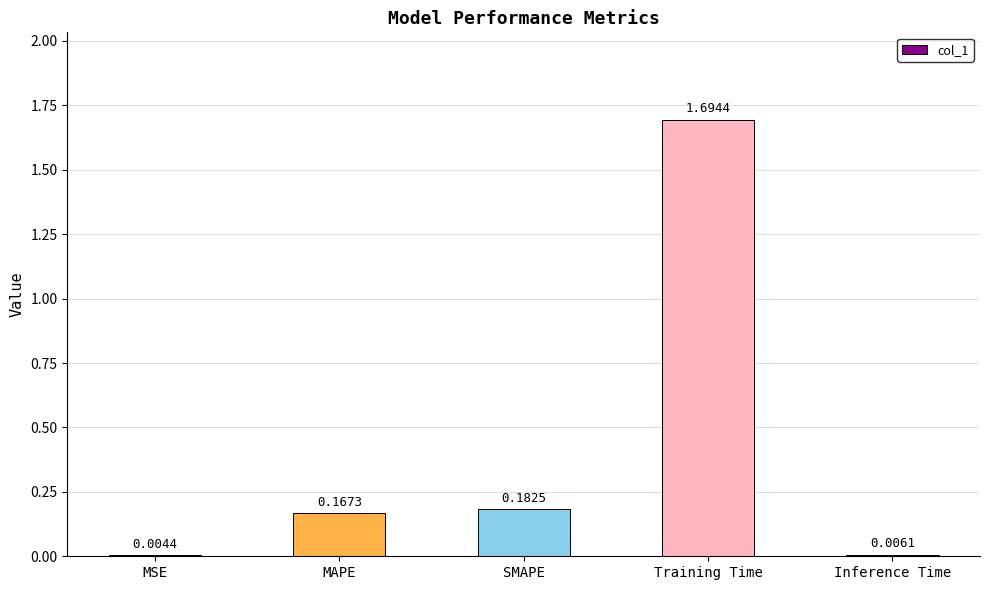

Which category has the highest value across all series?

Training Time